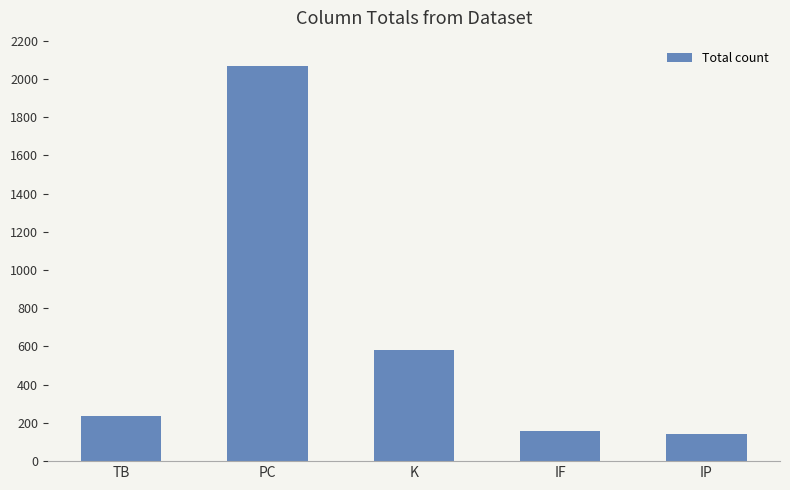

The chart shows a value of 2066 at PC. True or false?

True